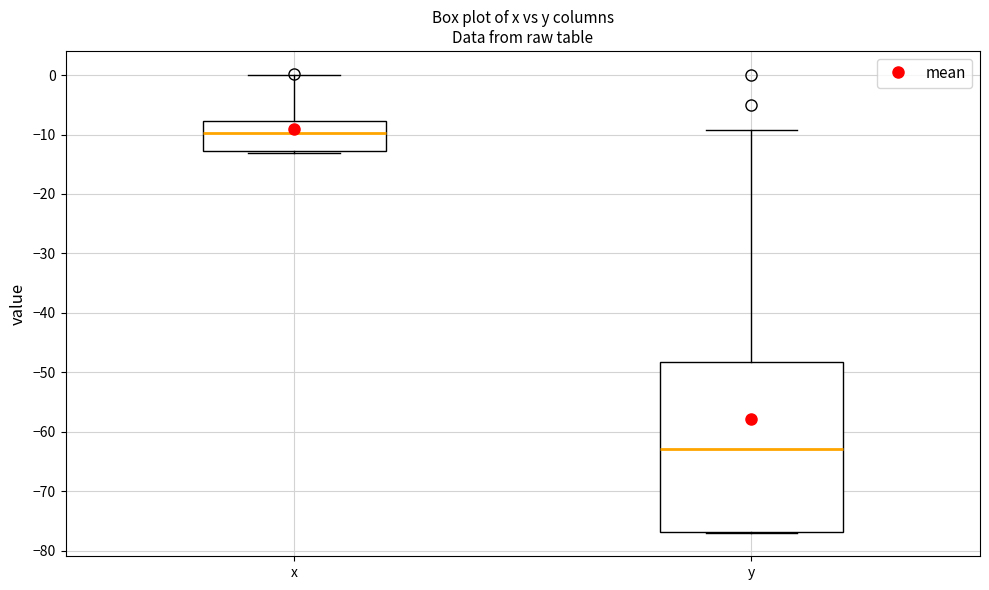

Which box's median line is the lowest?

y